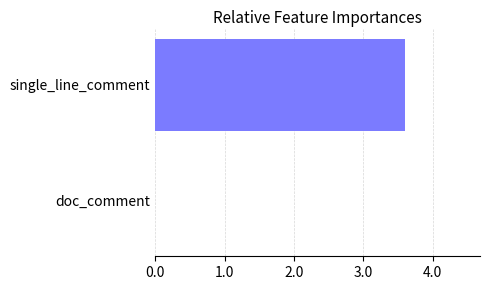

Reading bottom to top, extract all data points from this chart.

doc_comment=0.0	single_line_comment=3.6